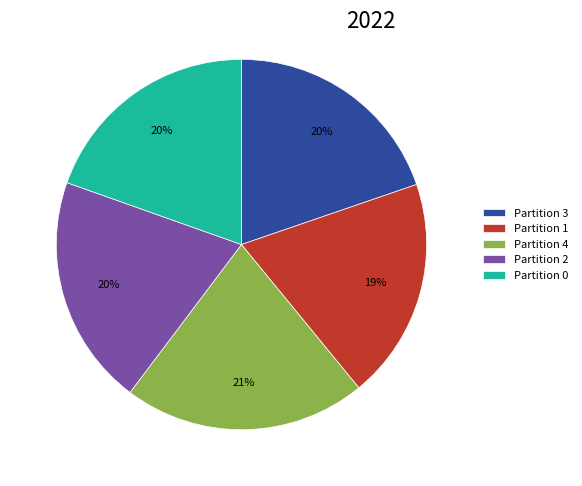

Does Partition 2 represent more than half of the total?

No